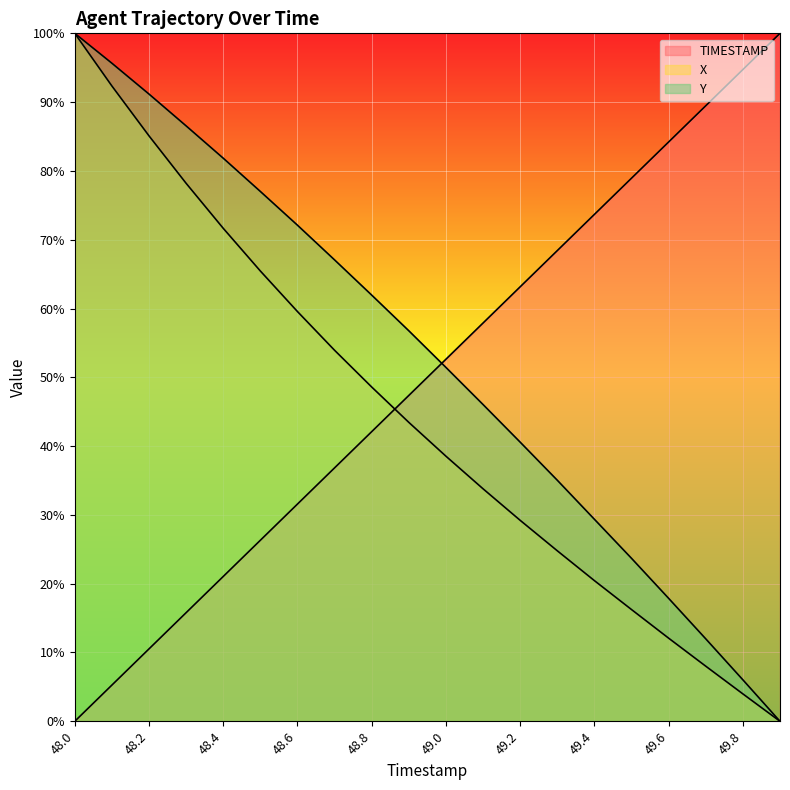

What is the difference between the second highest and second lowest values in the Y series?

89.6